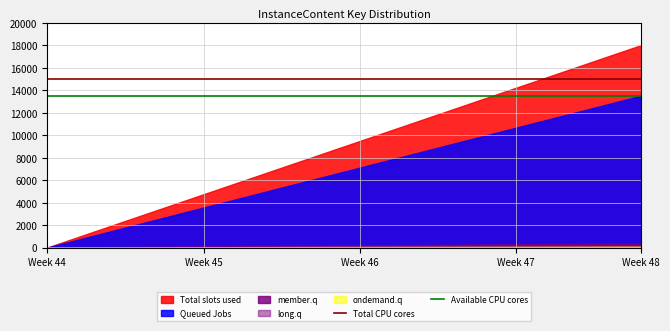

What is the lowest value of the Total CPU cores series?

15000